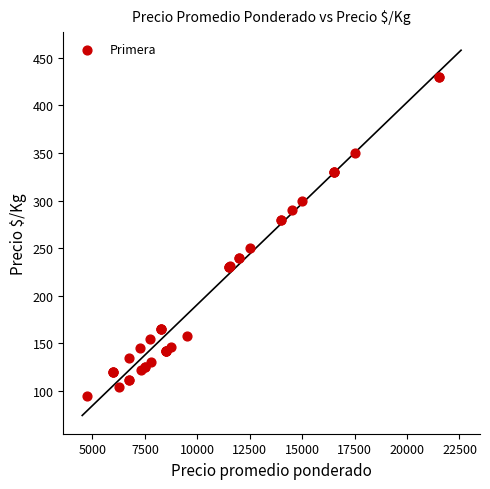

What Y value in the scatter plot is closest to 262?

250